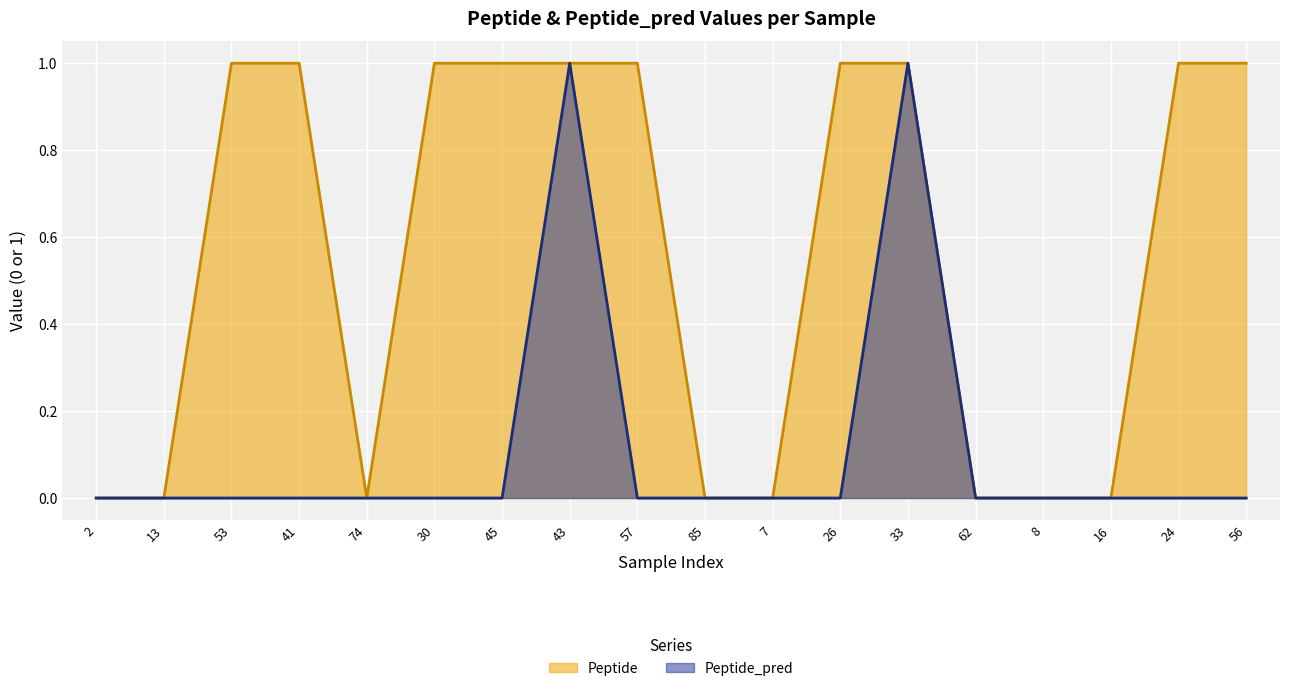

What position from the left is 45?

7